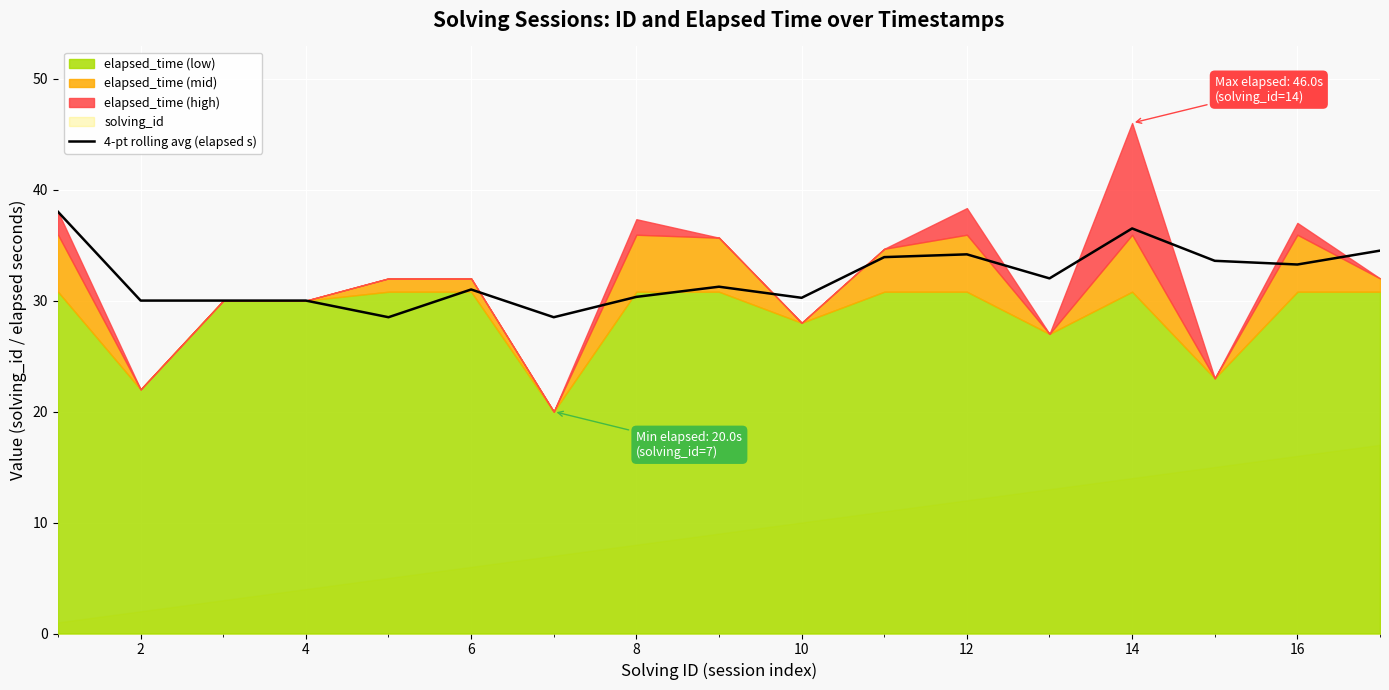

The 4-pt rolling avg (elapsed s) series shows 18.4 at 2. True or false?

False